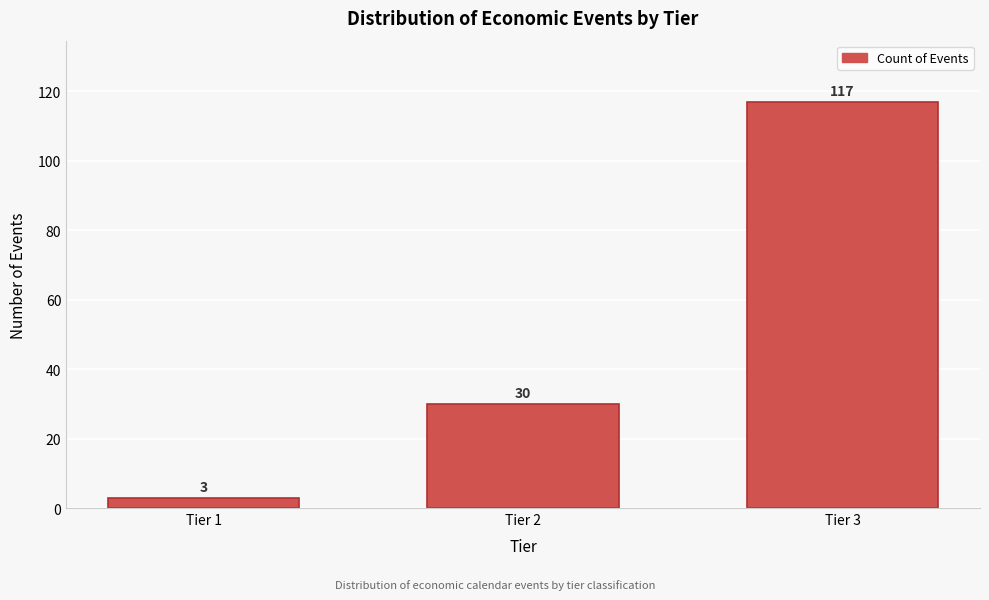

Reading left to right, what are all the values shown in this chart?

3	30	117